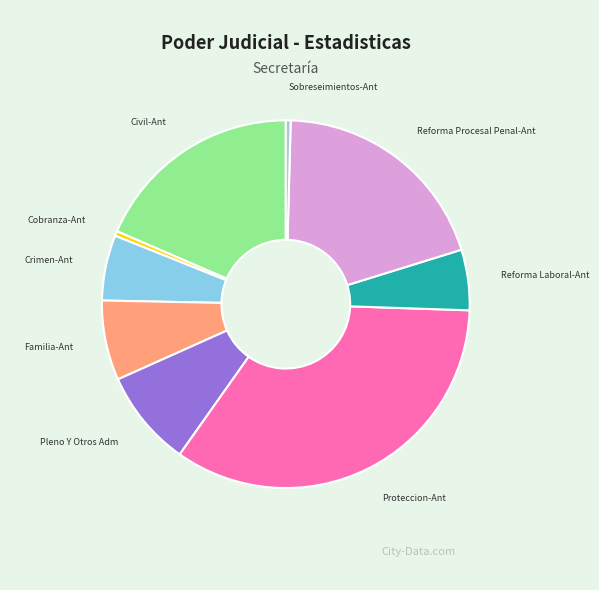

Is the sum of Pleno Y Otros Adm and Reforma Procesal Penal-Ant greater than half?

No